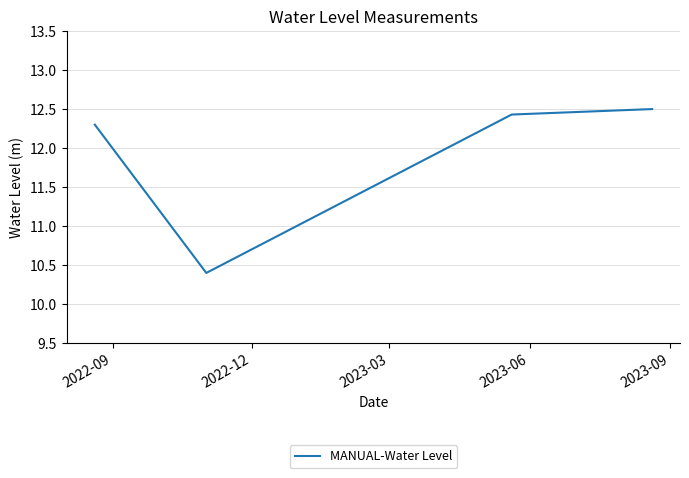

What is the difference between the maximum and minimum values?

2.1